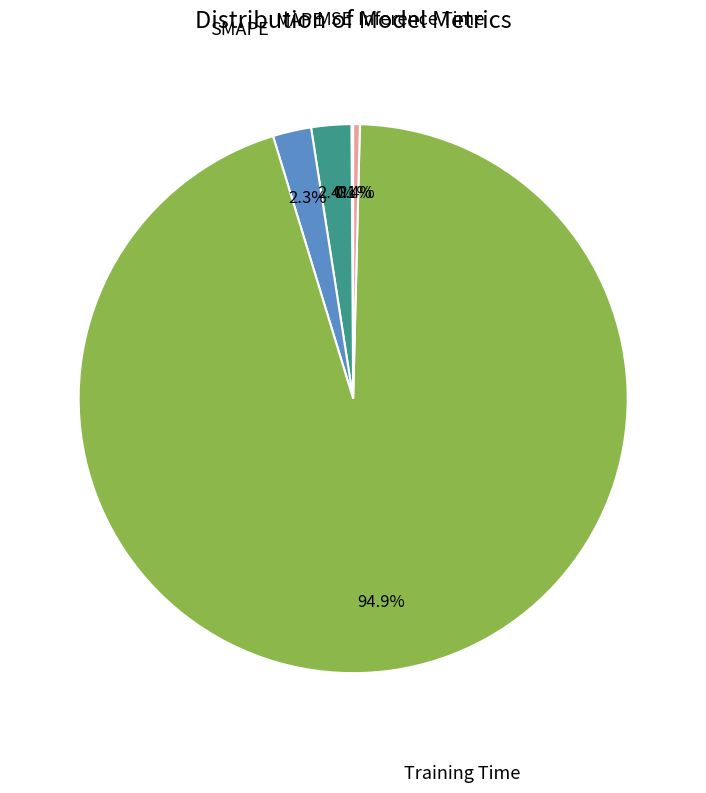

Does any single category account for the majority?

Yes